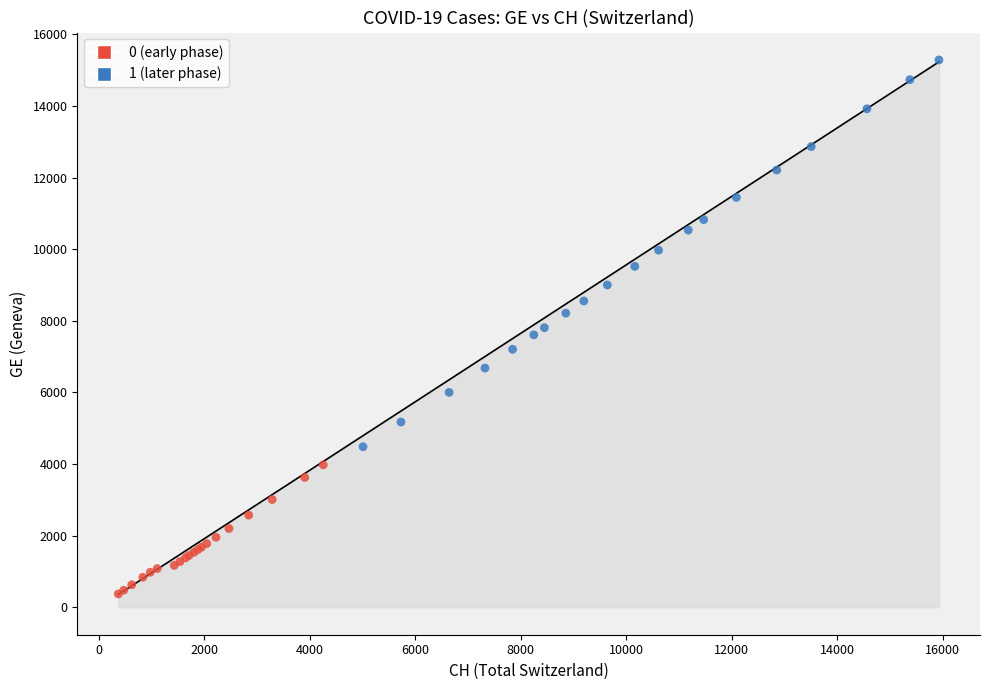

What are all the series names shown in the legend?

0 (early phase), 1 (later phase)